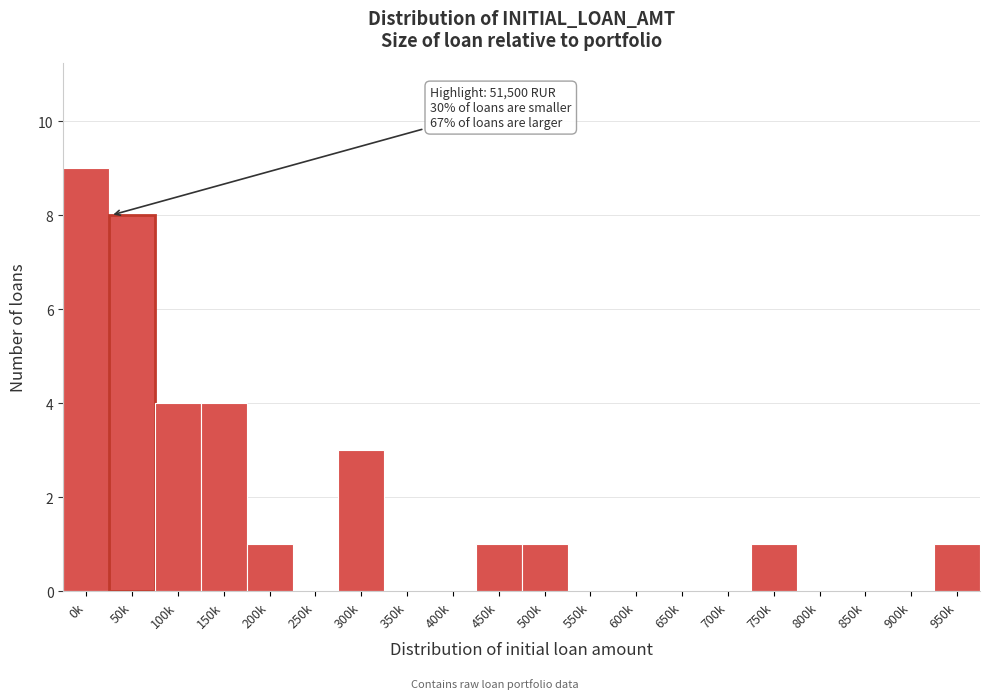

Reading left to right, extract all data points from this chart.

0k=9	50k=8	100k=4	150k=4	200k=1	250k=0	300k=3	350k=0	400k=0	450k=1	500k=1	550k=0	600k=0	650k=0	700k=0	750k=1	800k=0	850k=0	900k=0	950k=1